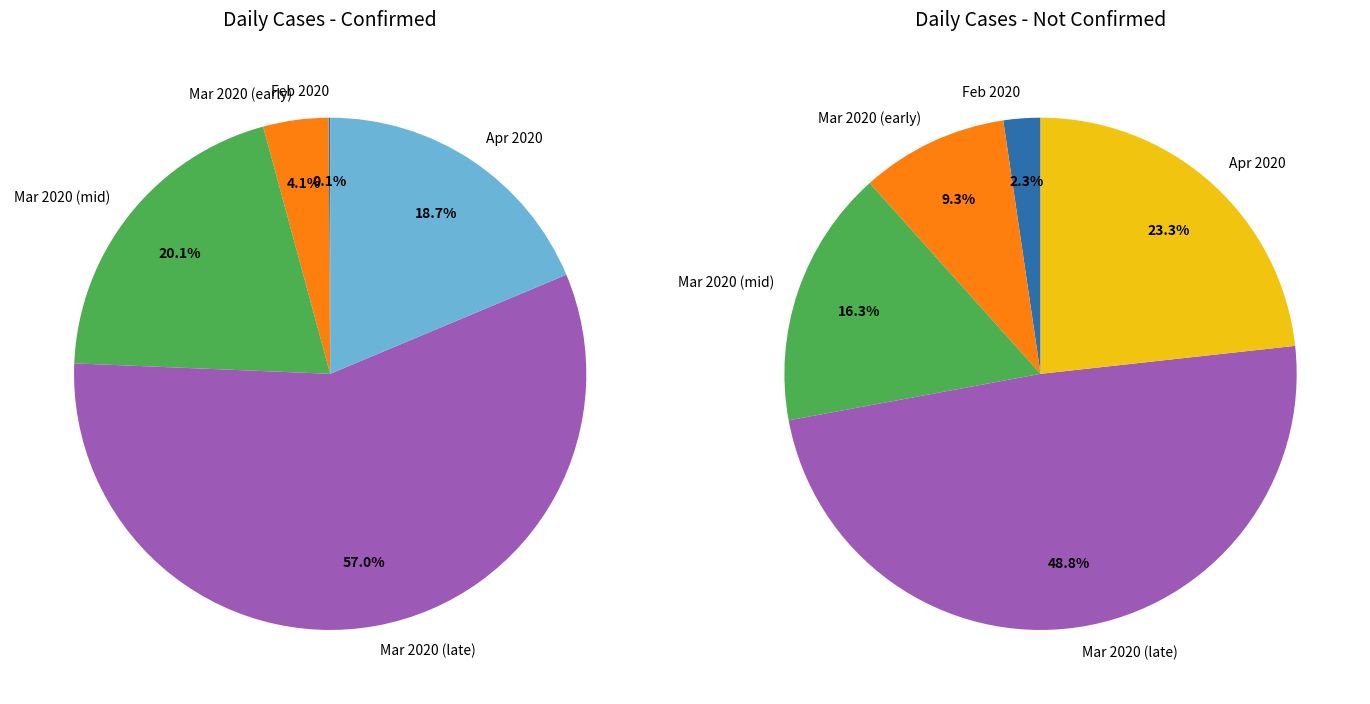

Rank the series by their maximum value, from highest to lowest.

confirmed, not-confirmed